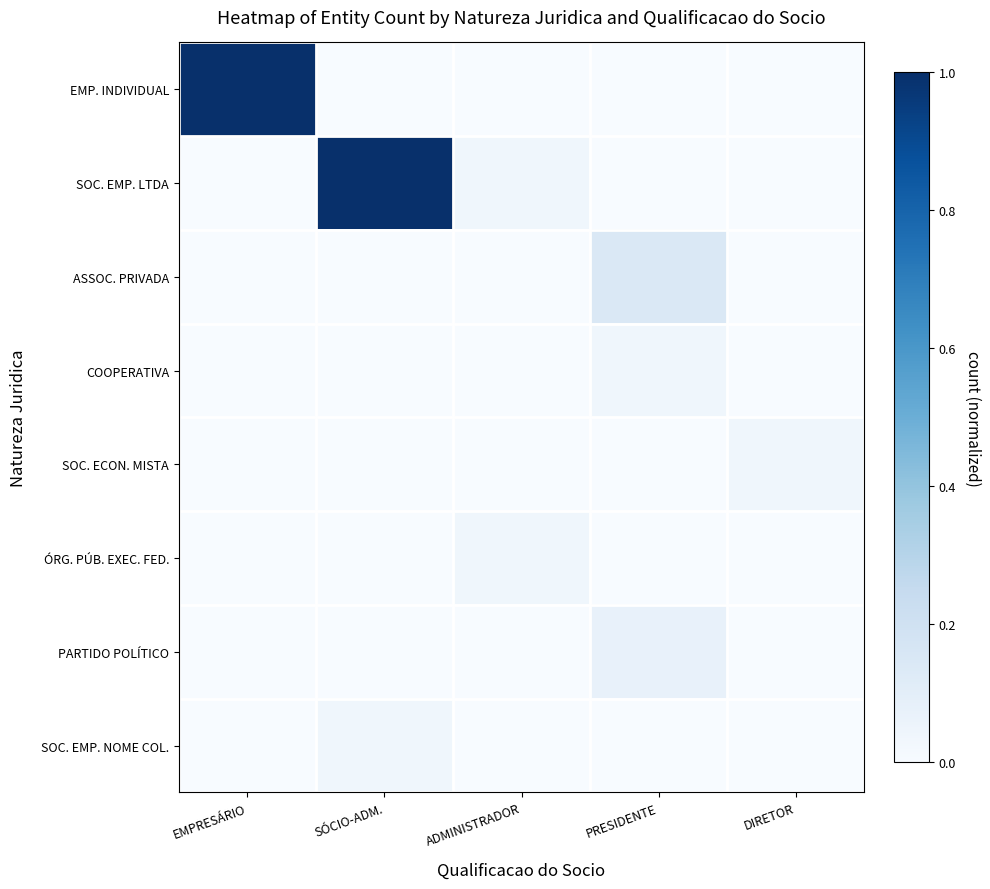

Which series changed the most between ADMINISTRADOR and DIRETOR?

SOC. EMP. LTDA